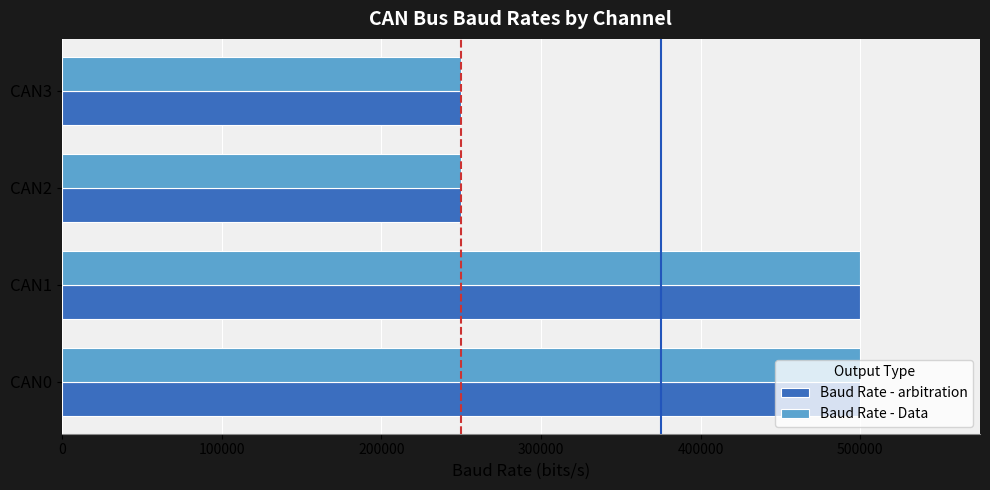

The value of Baud Rate - Data at CAN1 is 826452. True or false?

False